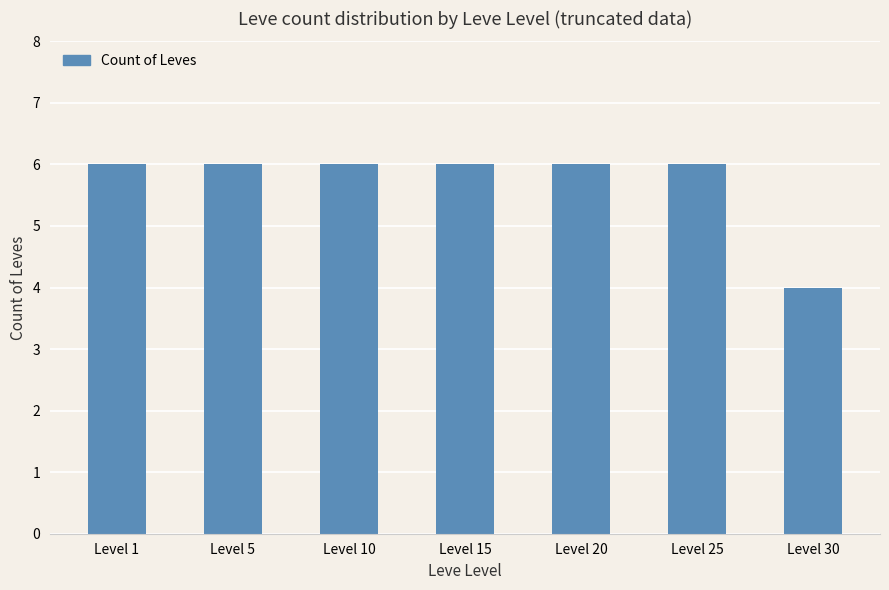

What is the change in value from Level 5 to Level 30?

-2